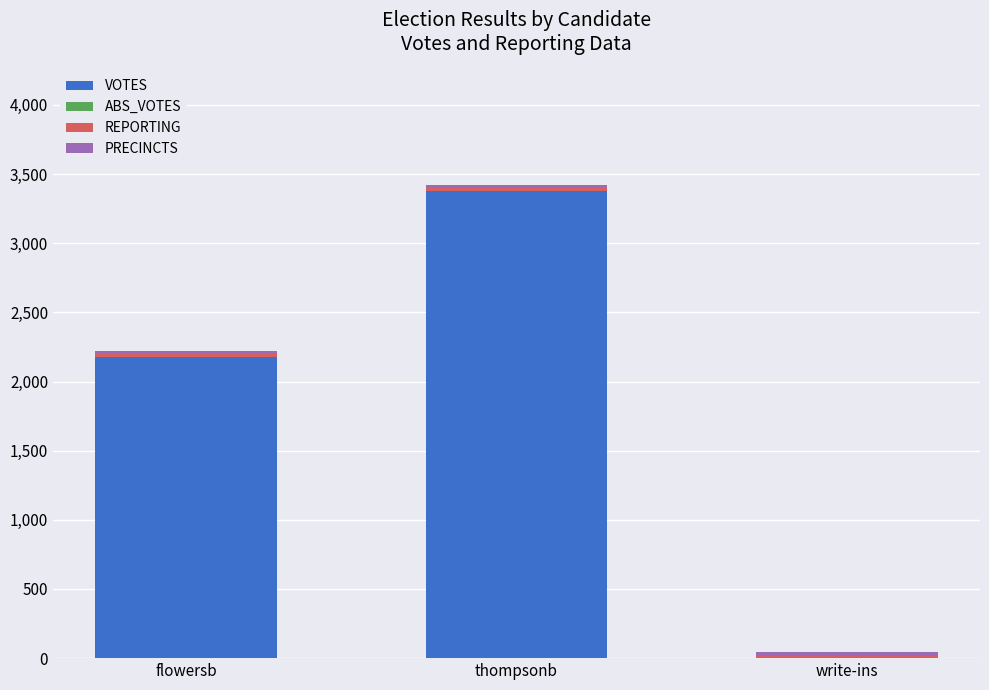

Which category has the highest value in the VOTES series?

thompsonb